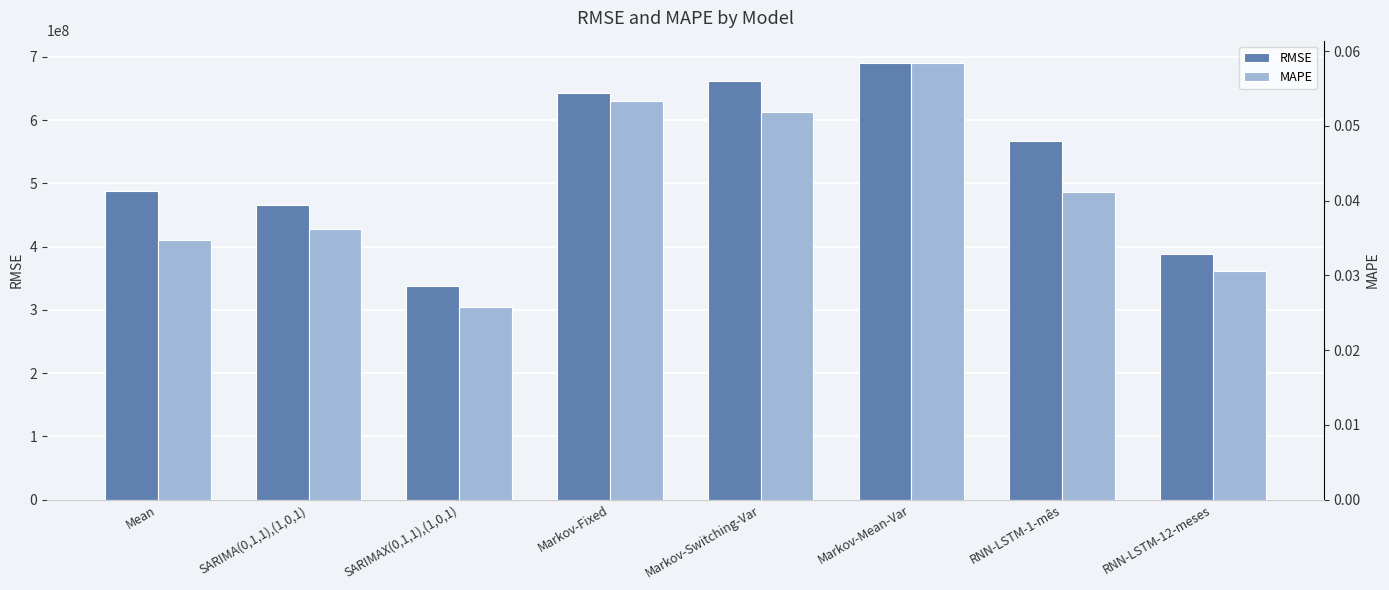

Does the chart contain any negative values?

No